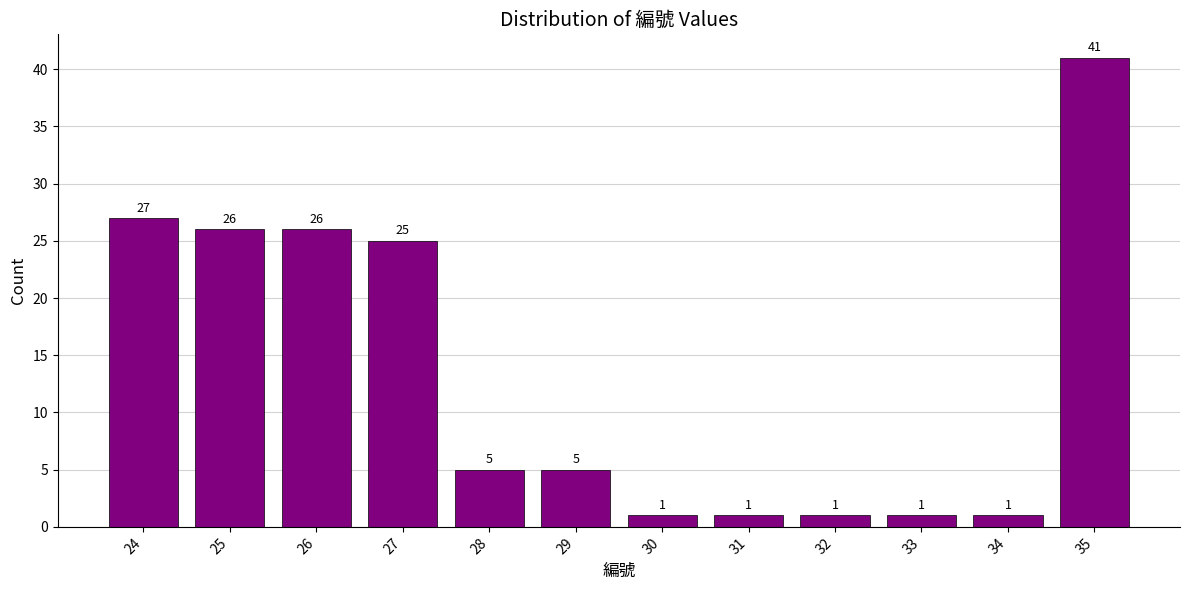

Reading left to right, list all the values displayed in this chart.

24=27	25=26	26=26	27=25	28=5	29=5	30=1	31=1	32=1	33=1	34=1	35=41